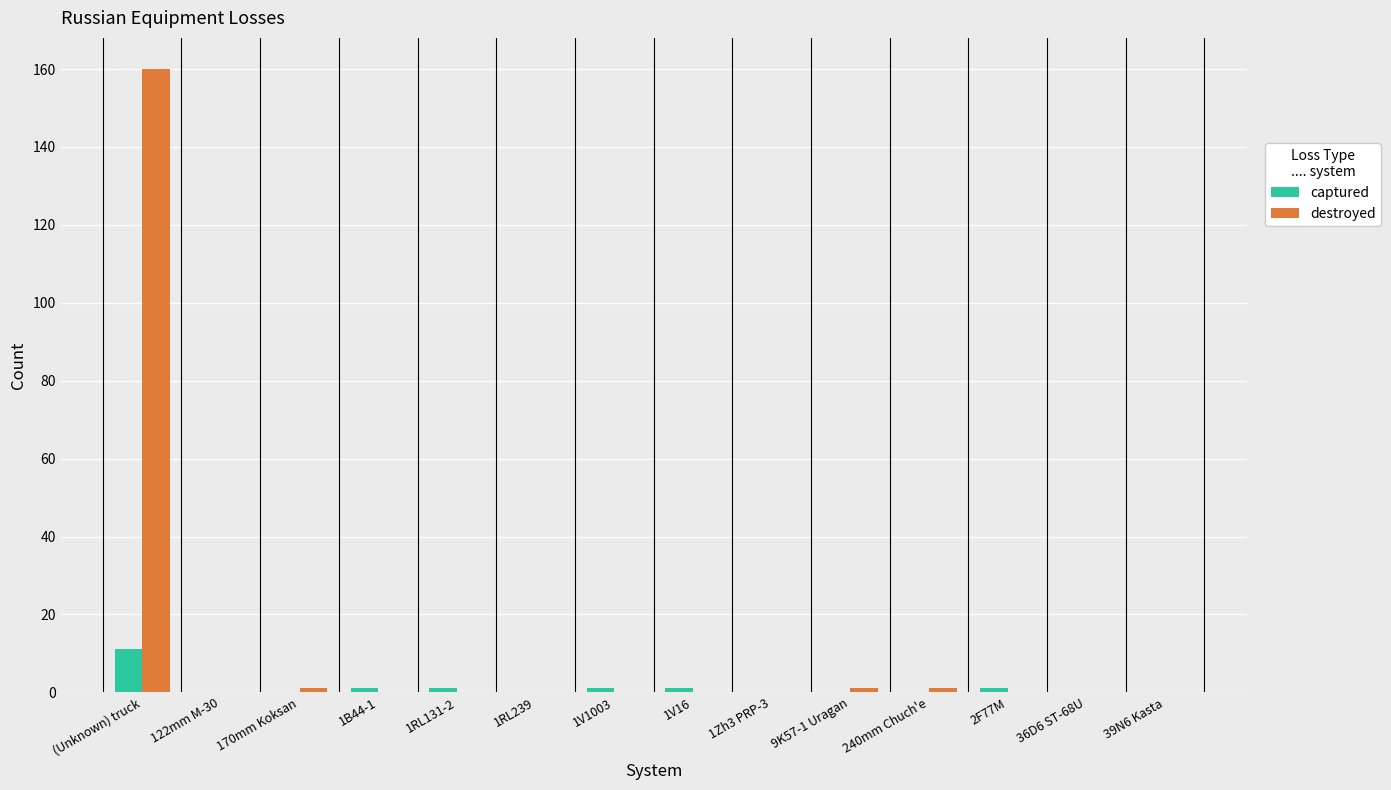

Are the bars horizontal?

No